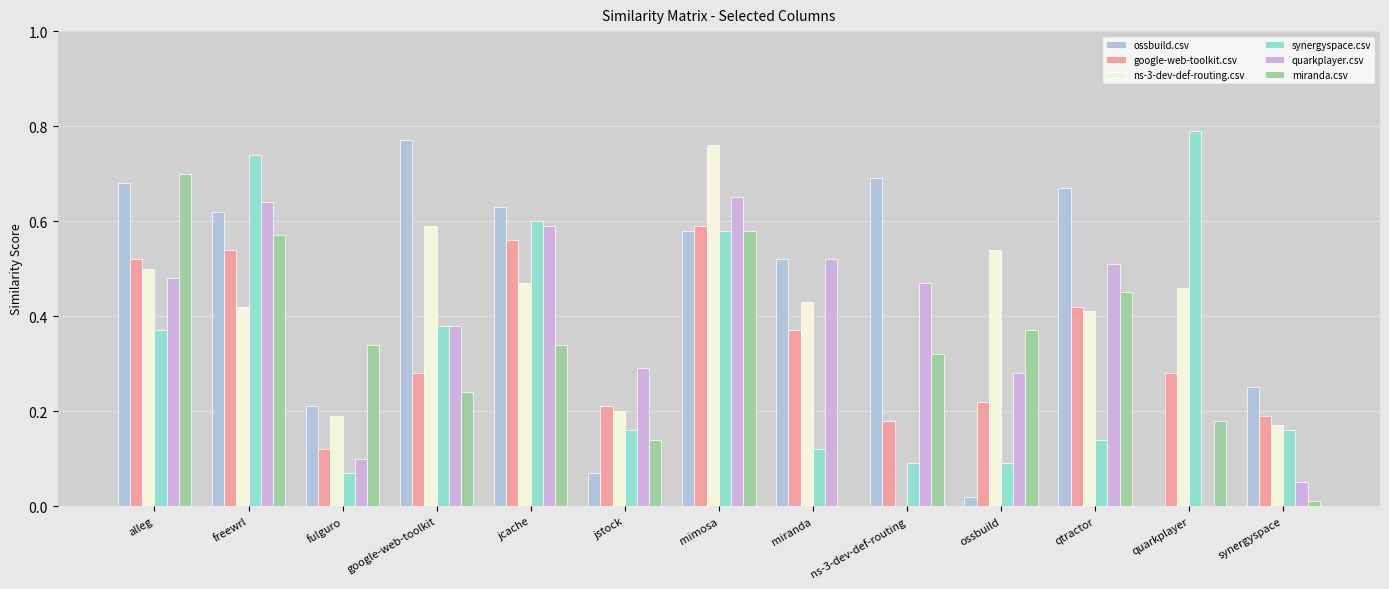

What are all the series names shown in the legend?

ossbuild.csv, google-web-toolkit.csv, ns-3-dev-def-routing.csv, synergyspace.csv, quarkplayer.csv, miranda.csv